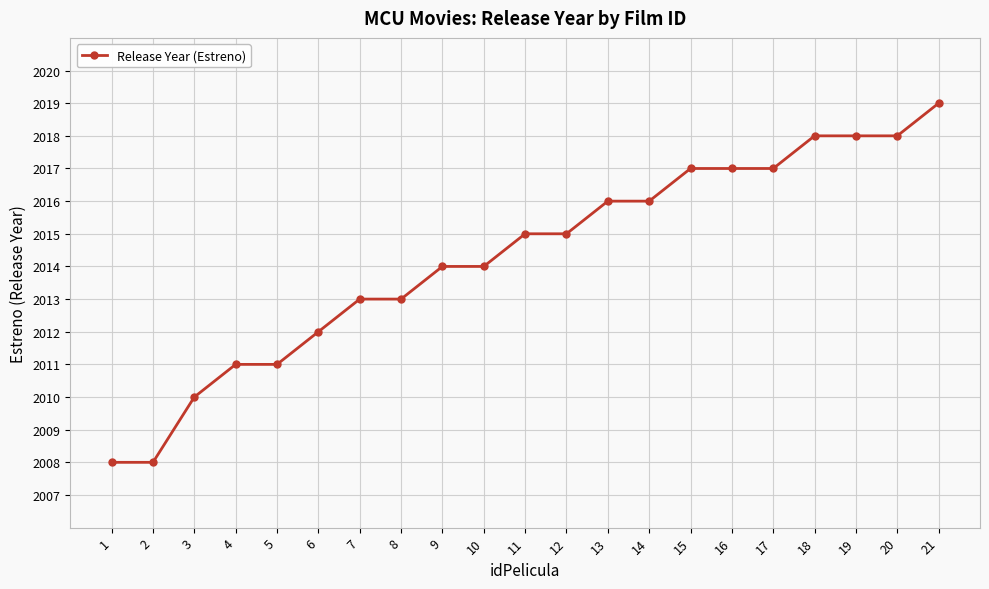

What is the maximum value shown in the chart?

2019